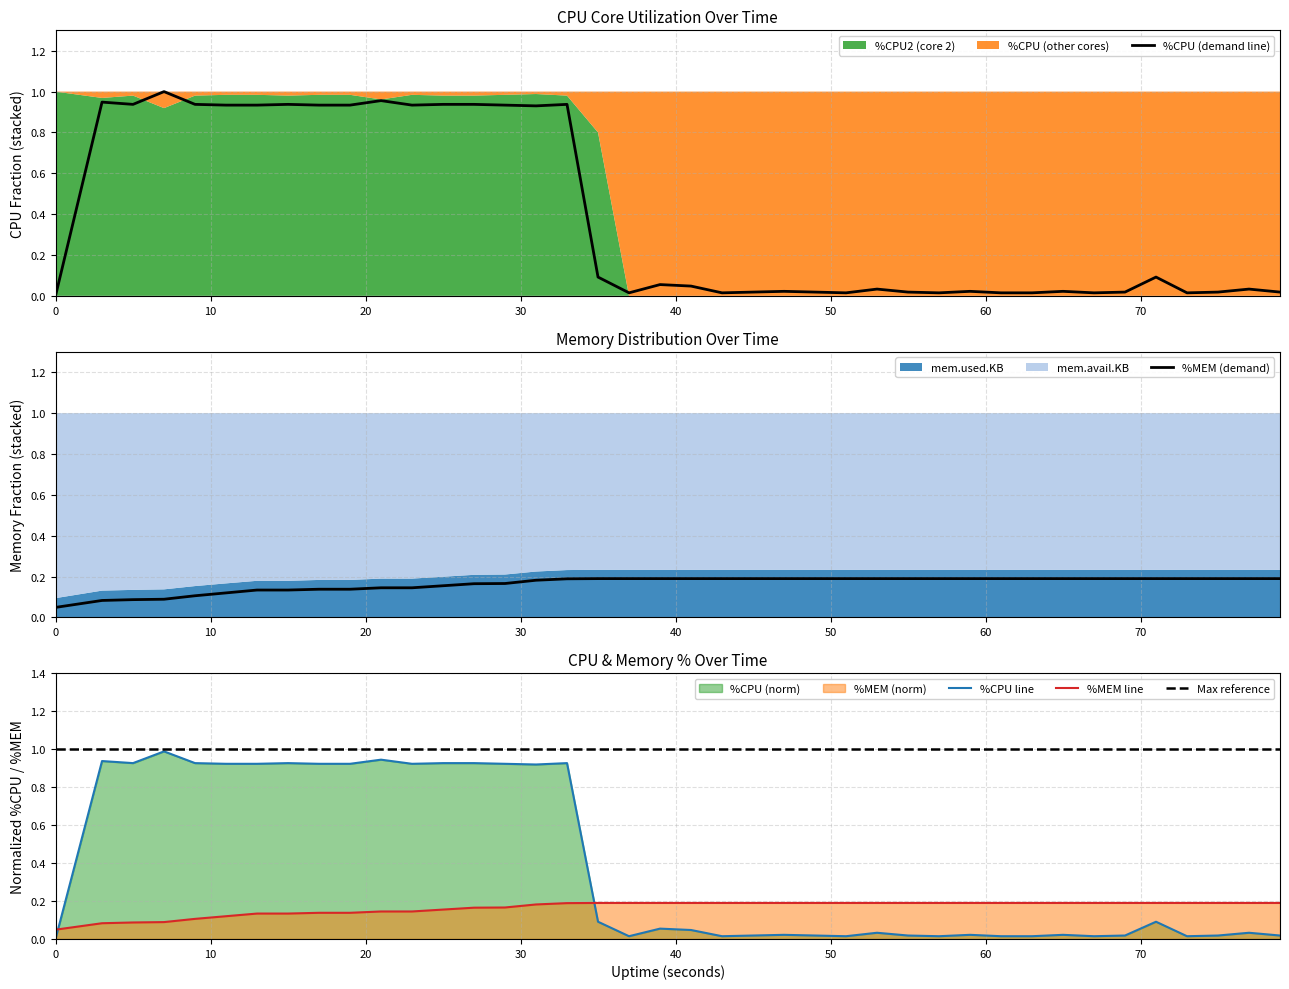

Count the mem.used.KB_norm values in the range 0 to 1.

40